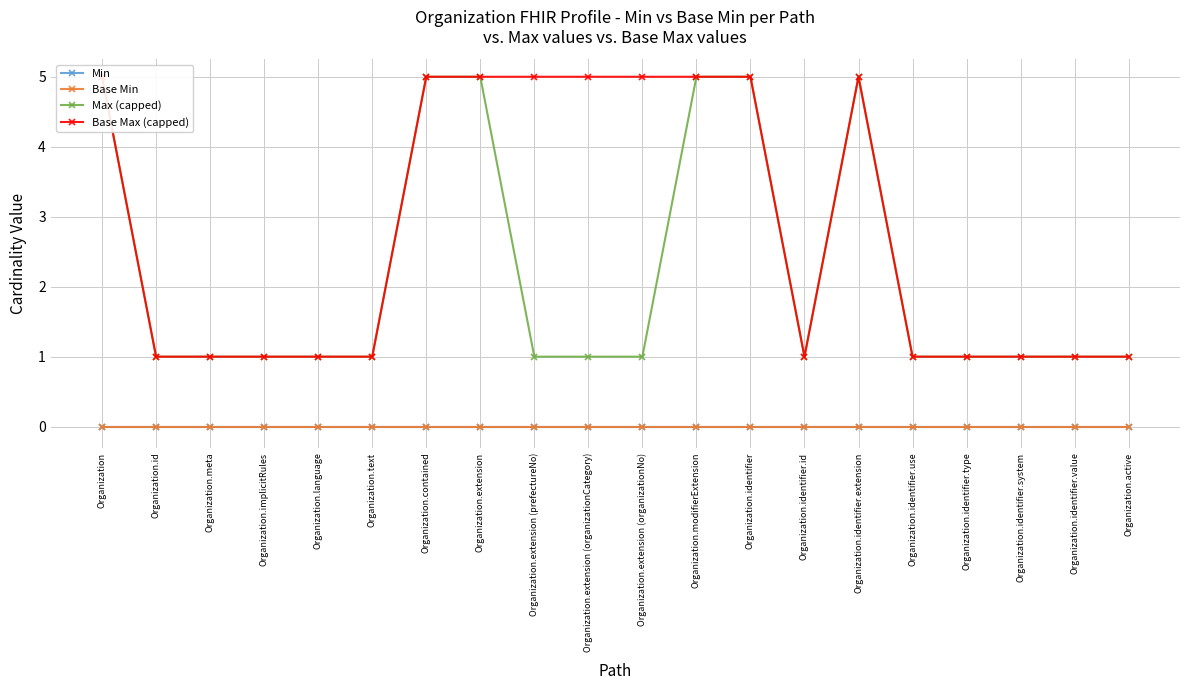

What is the difference between the Max (capped) values at Organization and Organization.active?

4